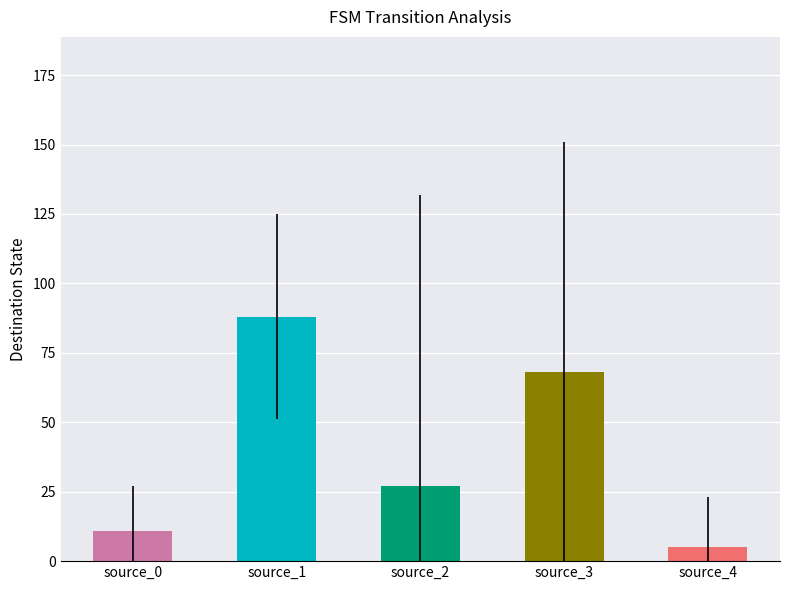

What is the sum of all values?

199